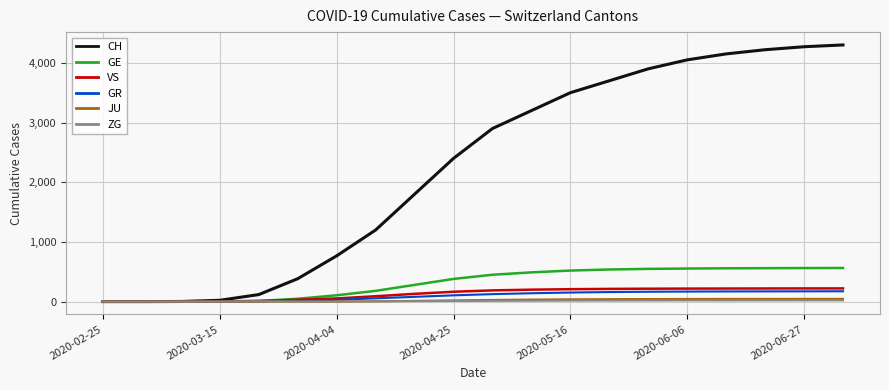

What is the maximum value shown in the chart?

4300